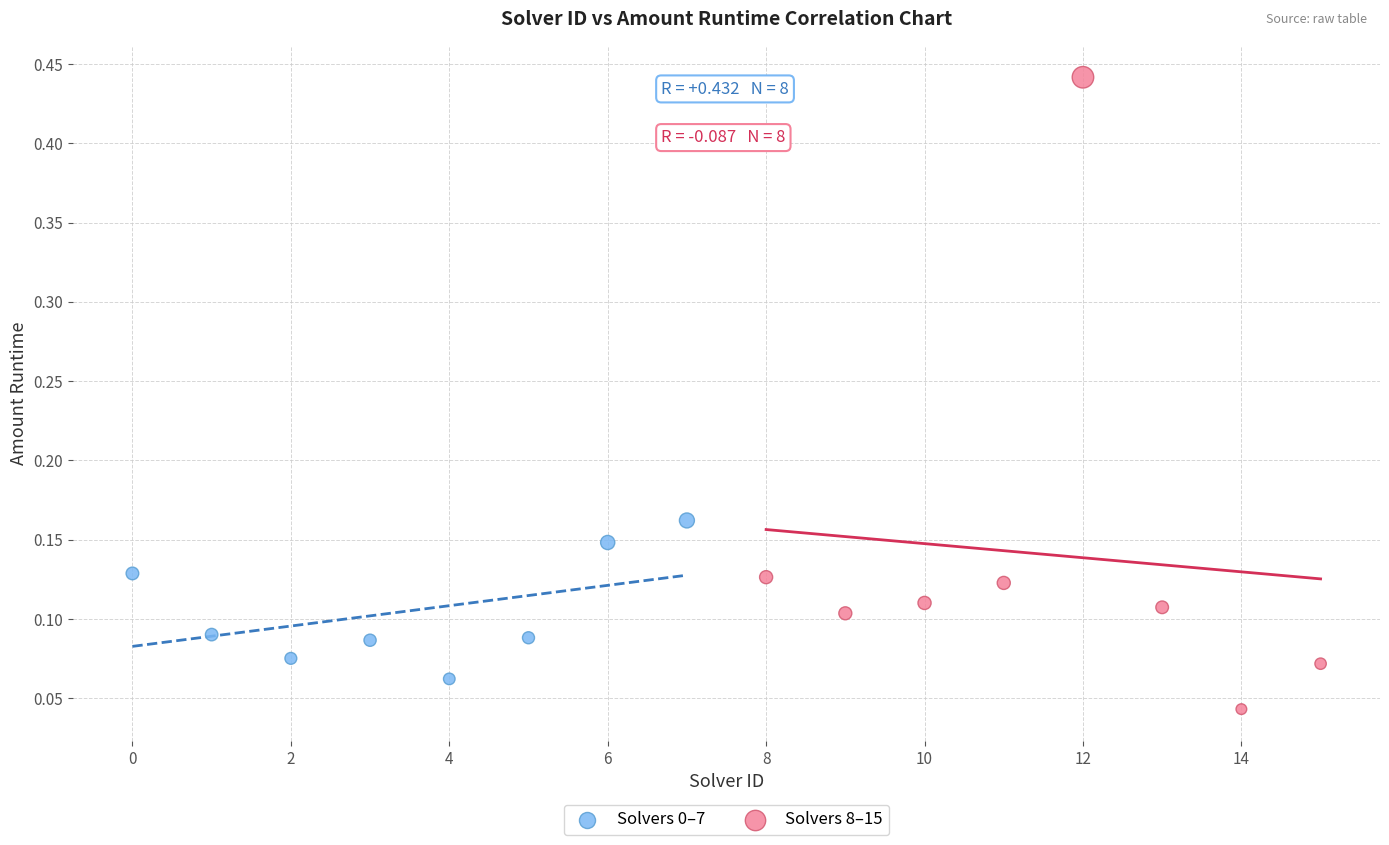

Which series contains the lowest Y value?

Solvers 8–15